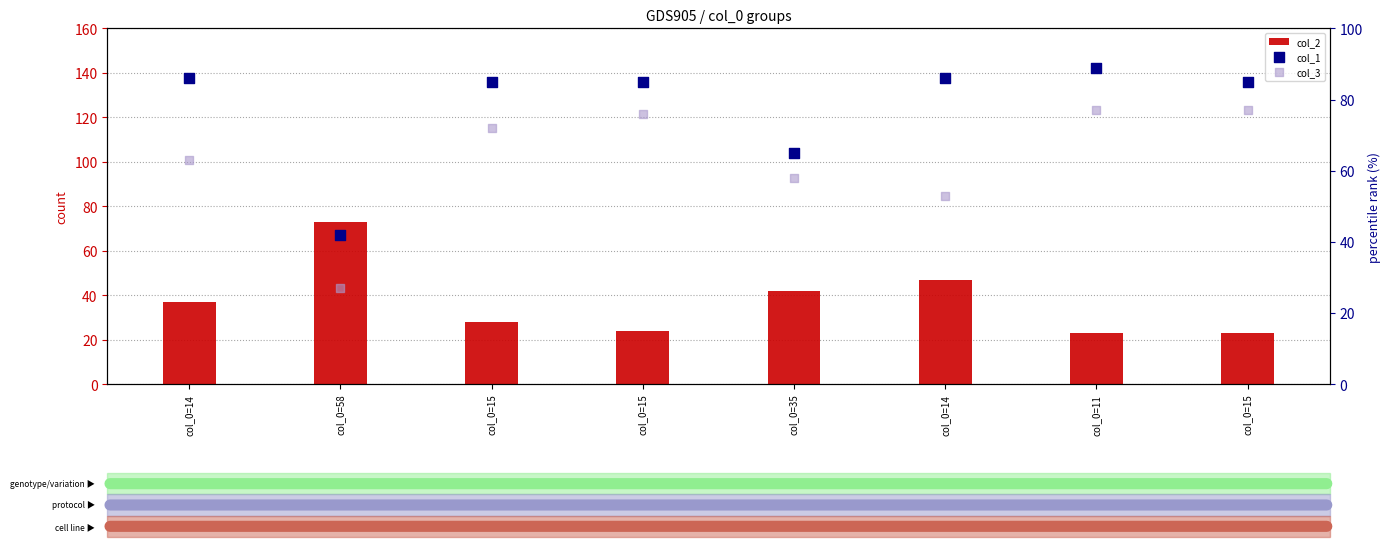

Which series has the widest spread of Y values?

col_2